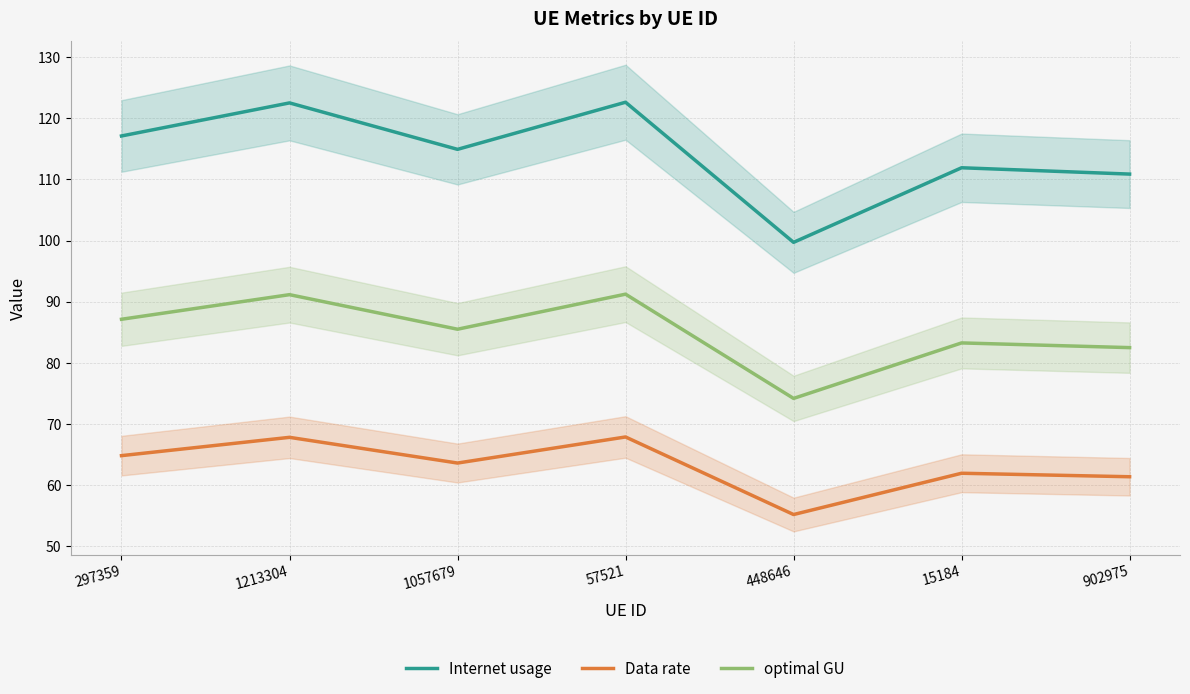

True or false: Internet usage and Data rate cross at least once.

False